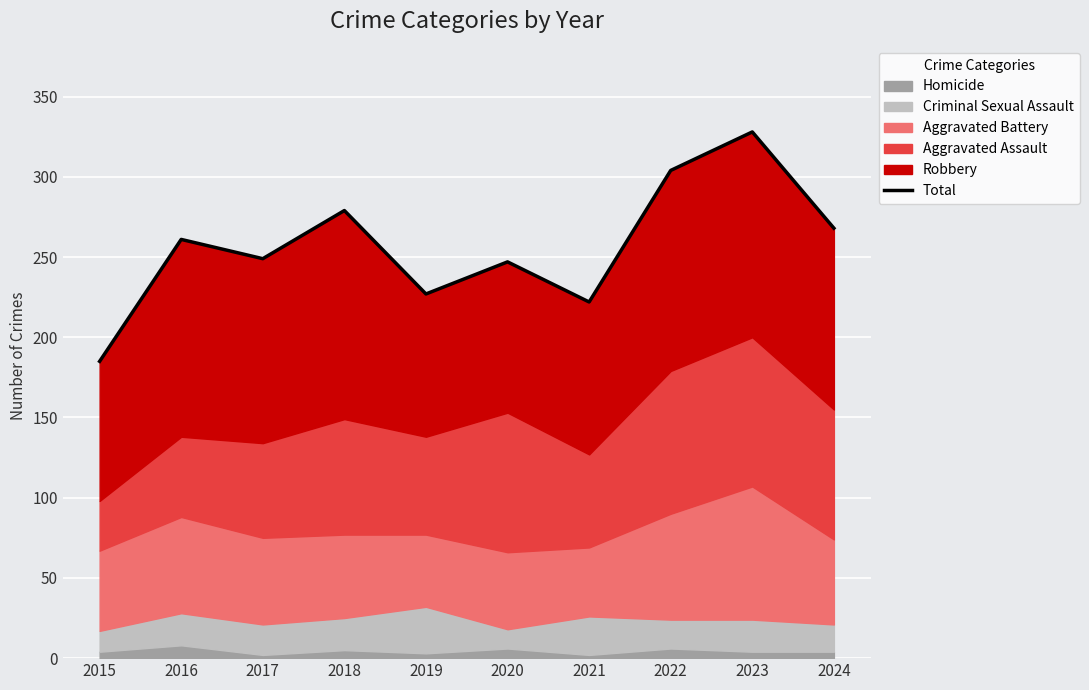

Reading left to right, extract all data points from this chart.

2015=185	2016=261	2017=249	2018=279	2019=227	2020=247	2021=222	2022=304	2023=328	2024=268